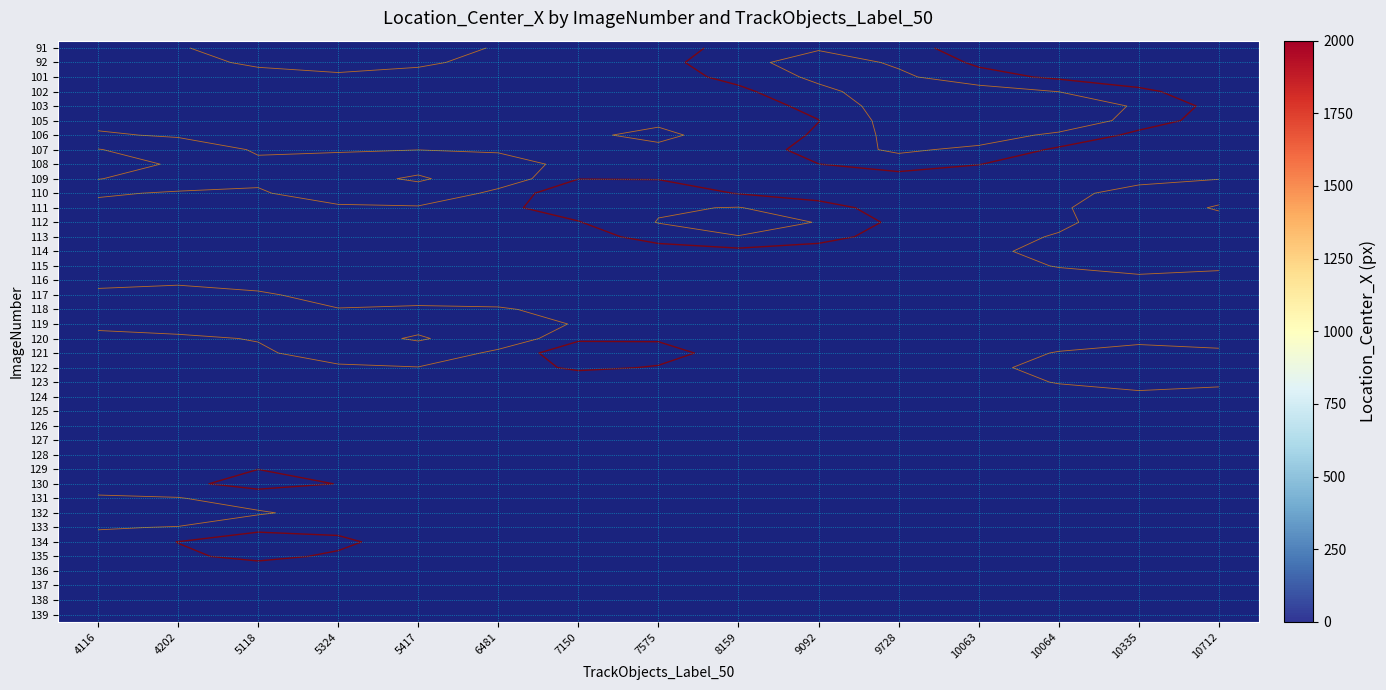

Between 4116 and 10335, which is larger?

10335